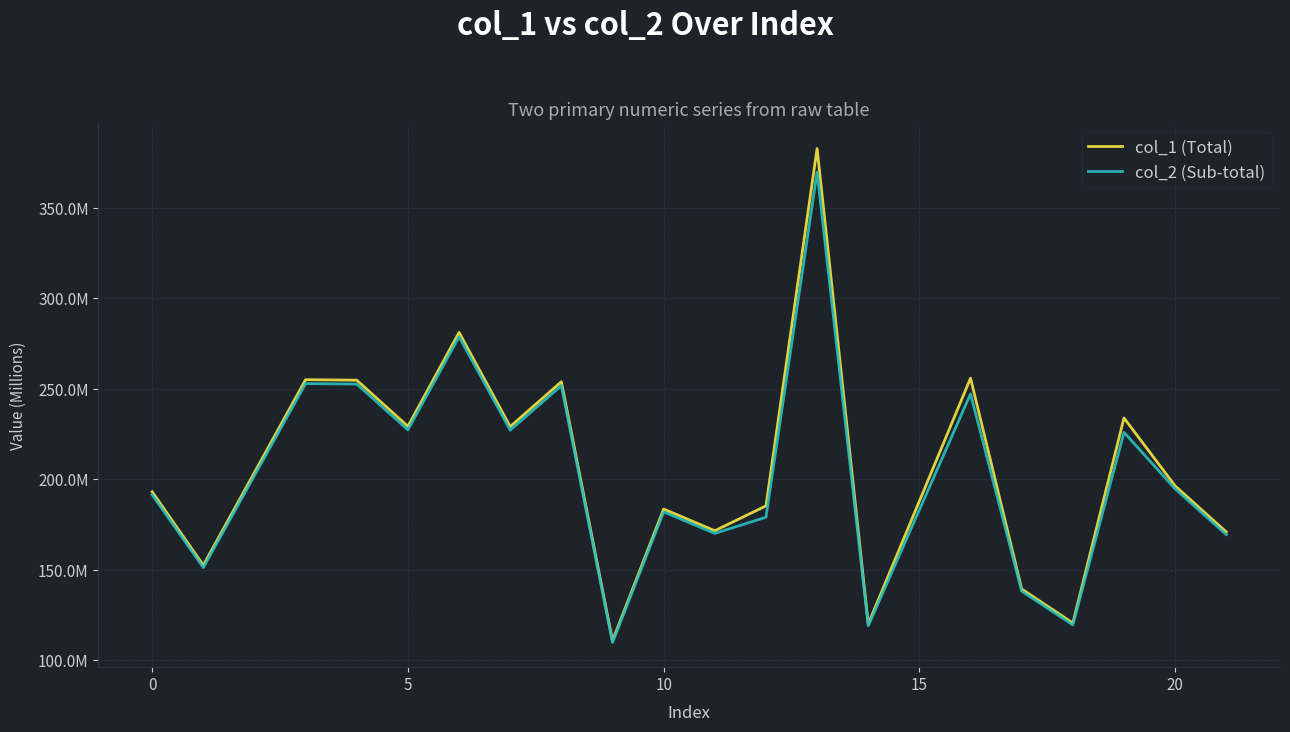

What are all the series names shown in the legend?

col_1 (Total), col_2 (Sub-total)